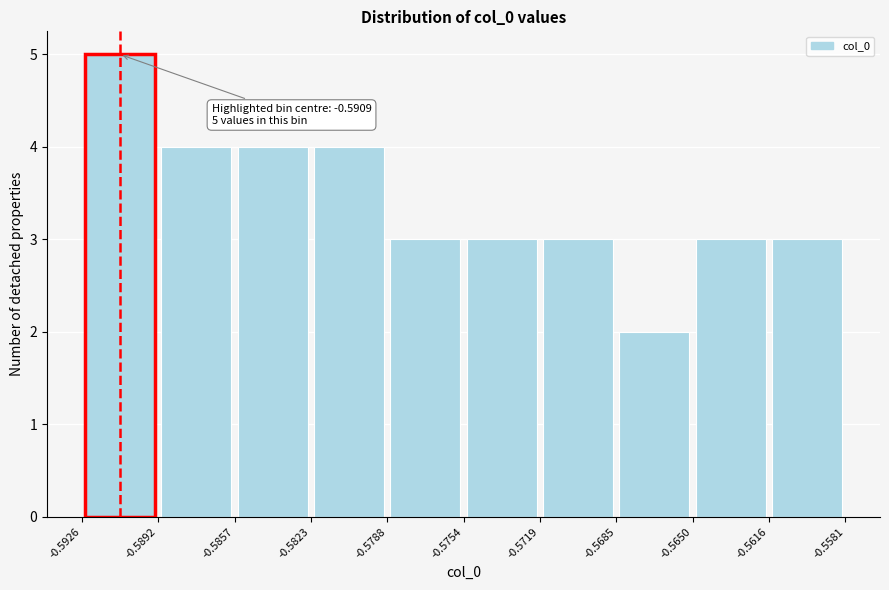

Over which range of the x-axis is the bar tallest?

-0.5926 to -0.5892